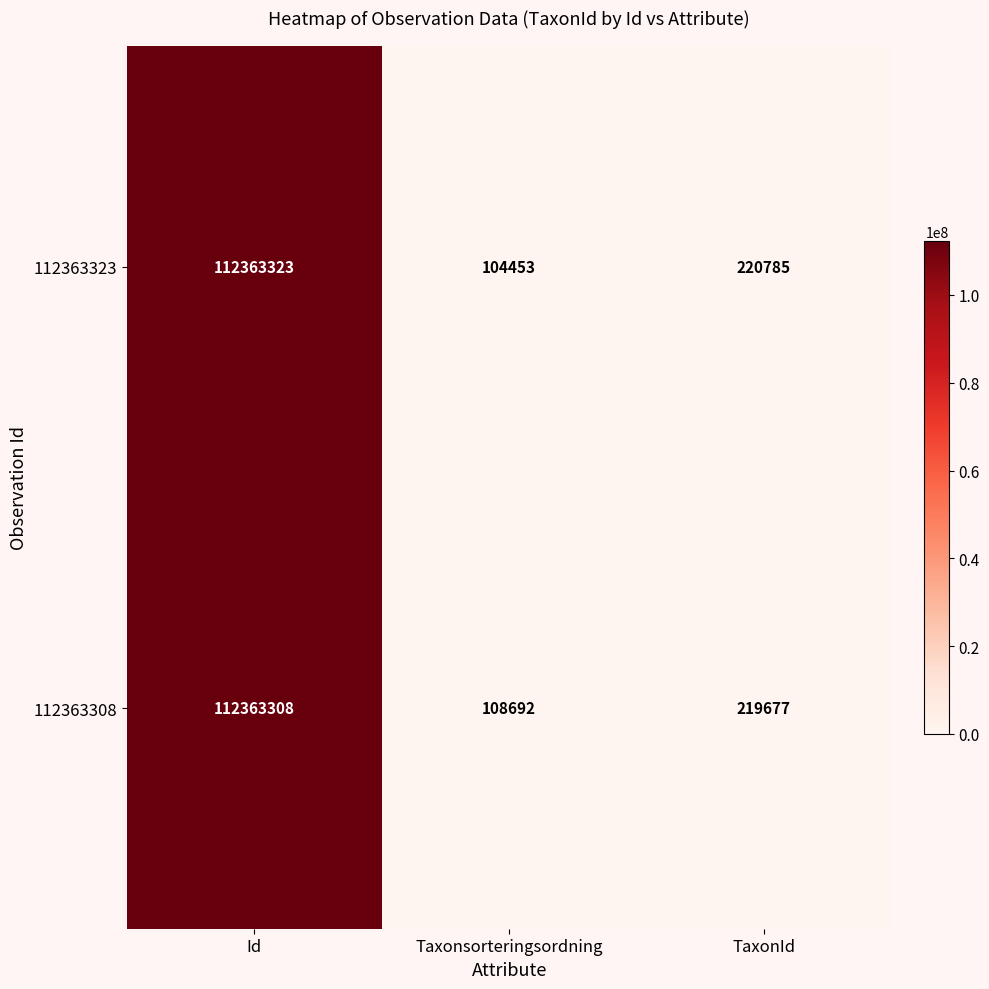

Which series has the largest total across all categories?

112363308